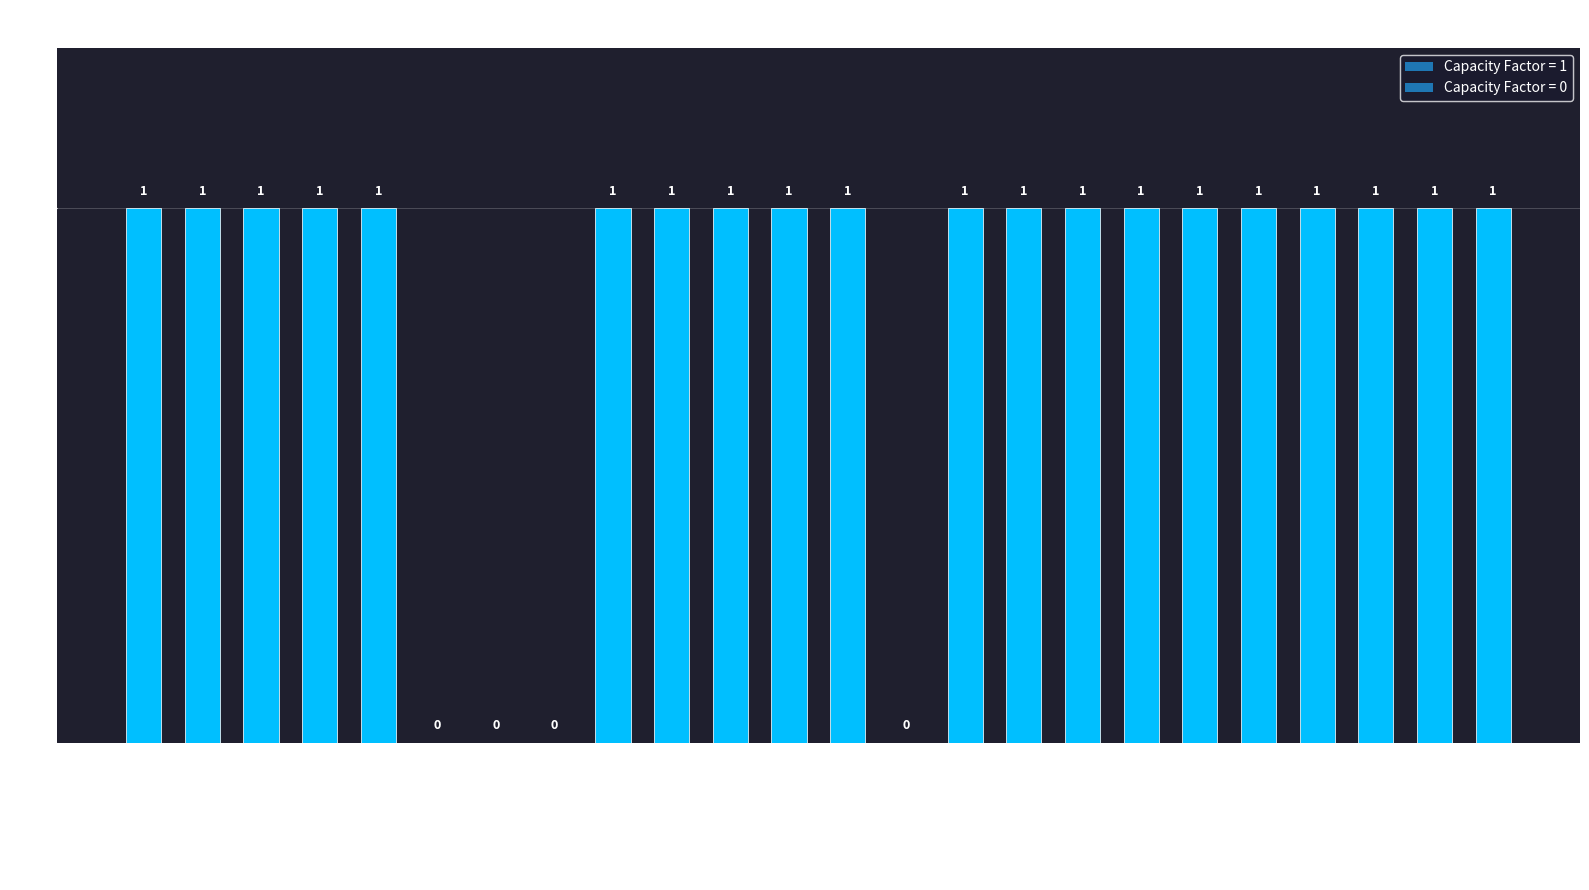

How many series are shown in this chart?

1